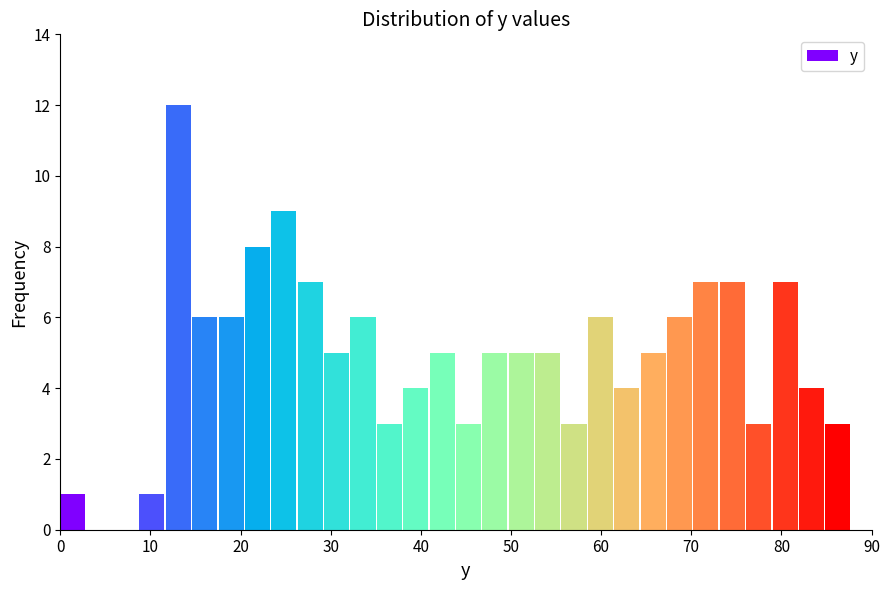

Around what value on the x-axis is the tallest bar? Give the approximate position of its centre, as read against the axis.

13